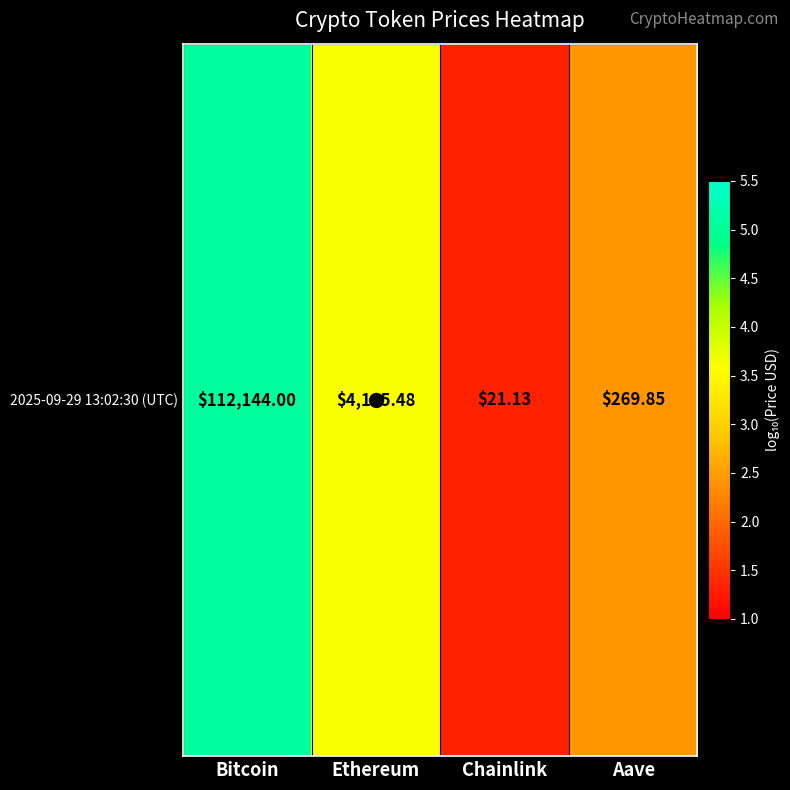

Between Bitcoin and Aave, which is larger?

Bitcoin